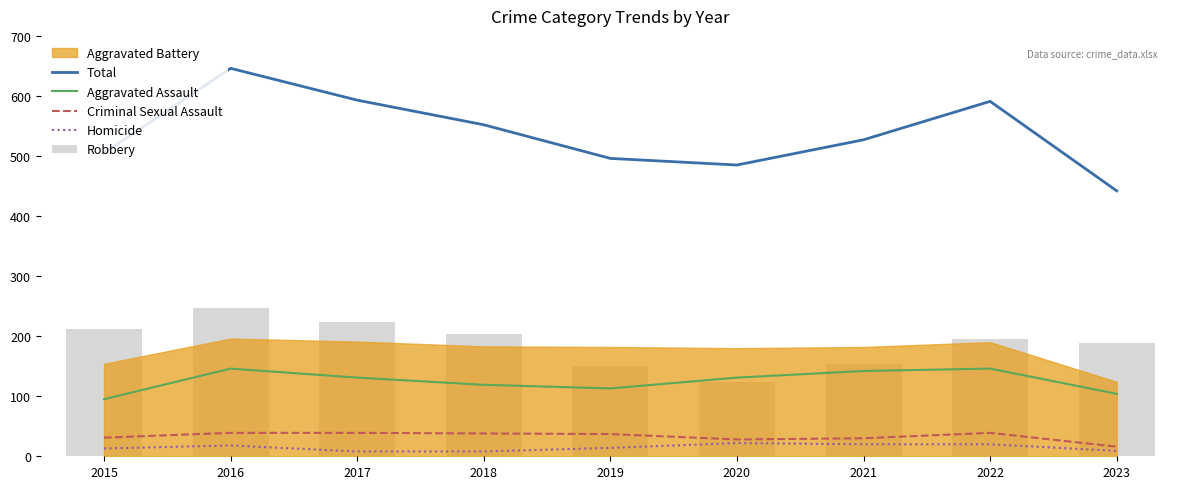

What is the value of the Criminal Sexual Assault bar at the 5th from the left?

37